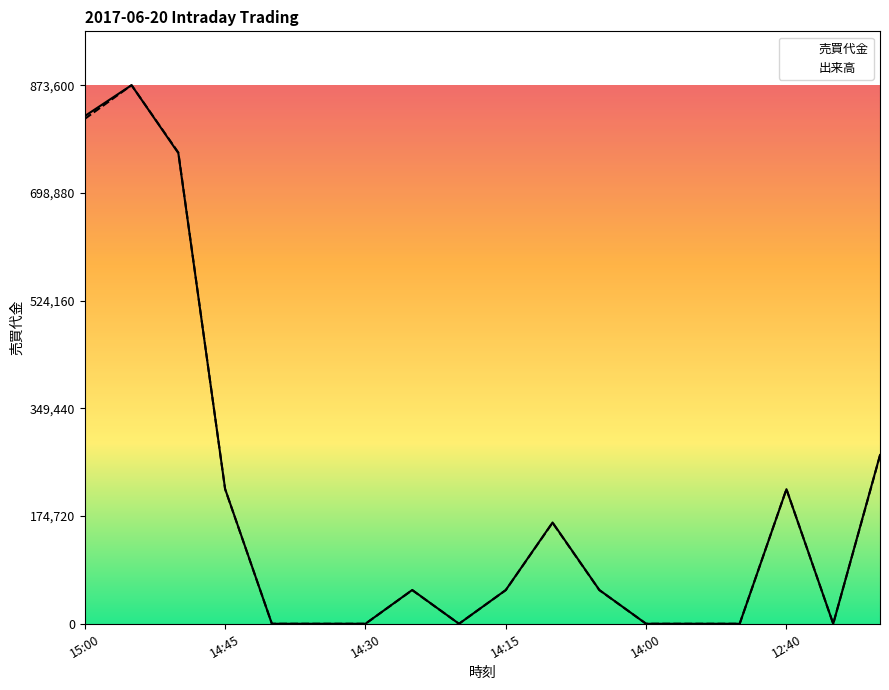

True or false: 売買代金 and 出来高 cross at least once.

True